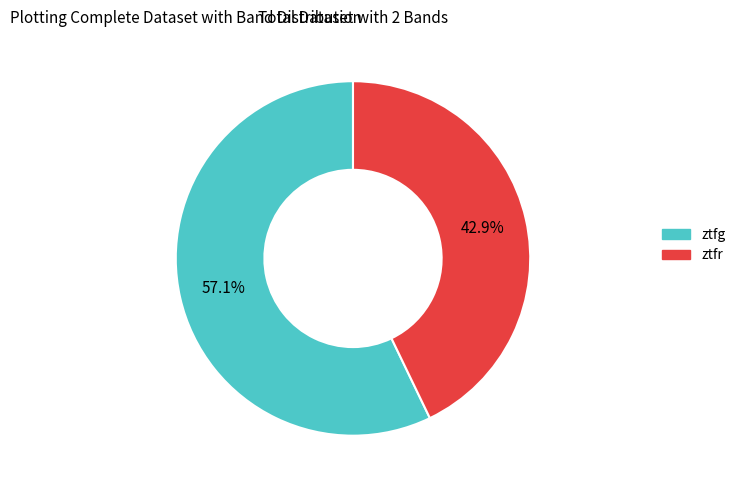

Which slice represents more than half of the pie?

ztfg